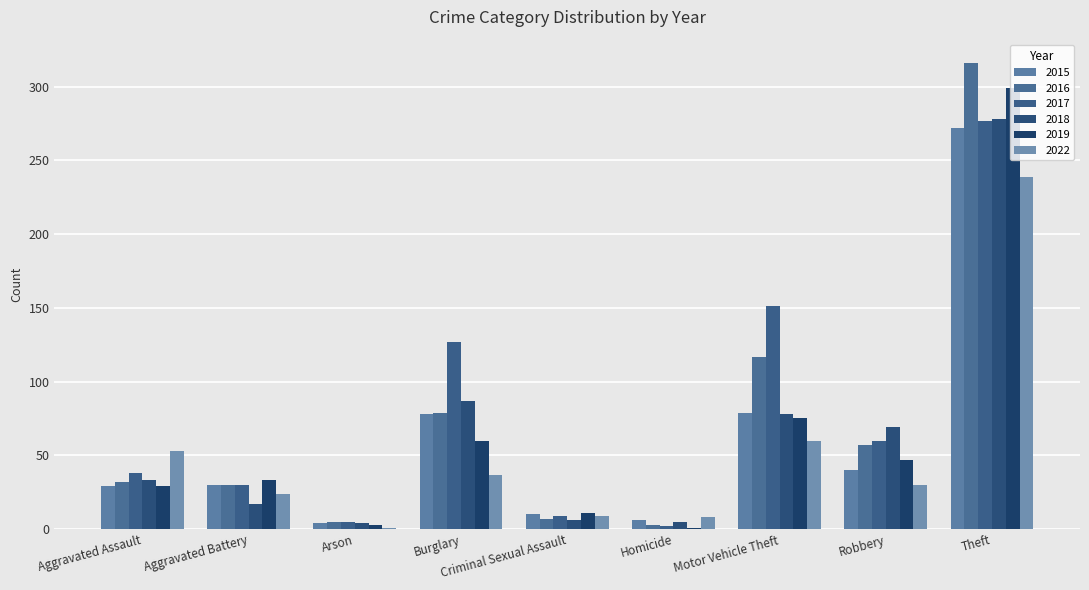

What is the average value of the 2018 series?

64